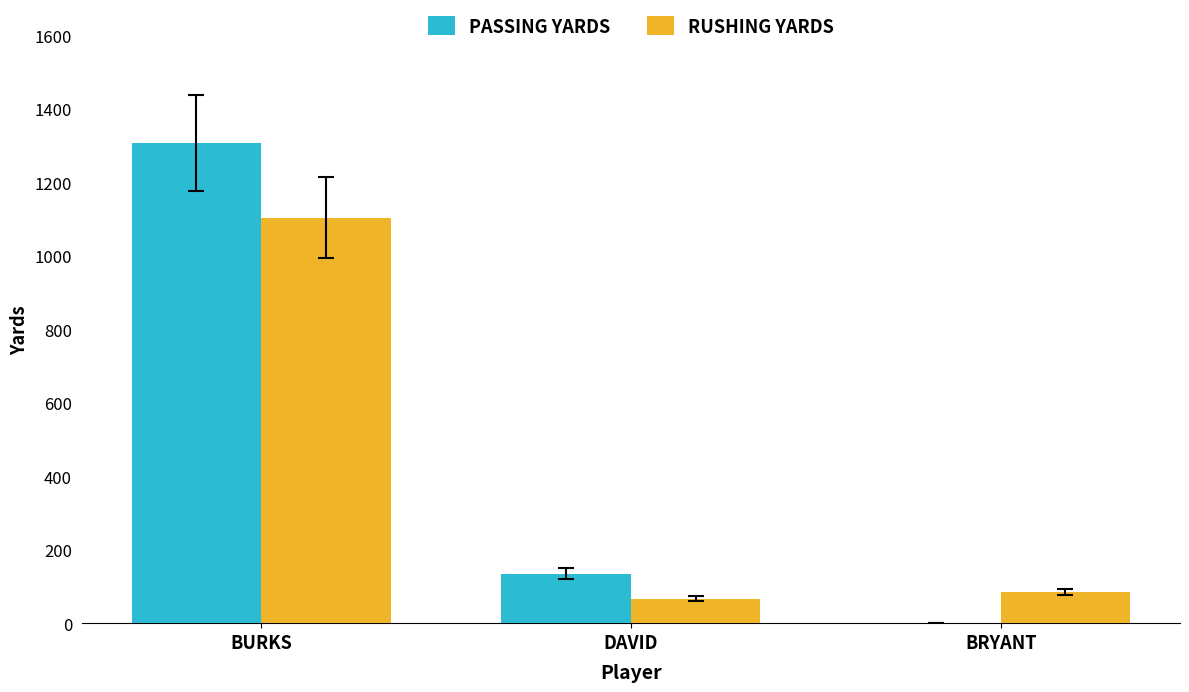

The PASSING YARDS series shows -625 at BRYANT. True or false?

False